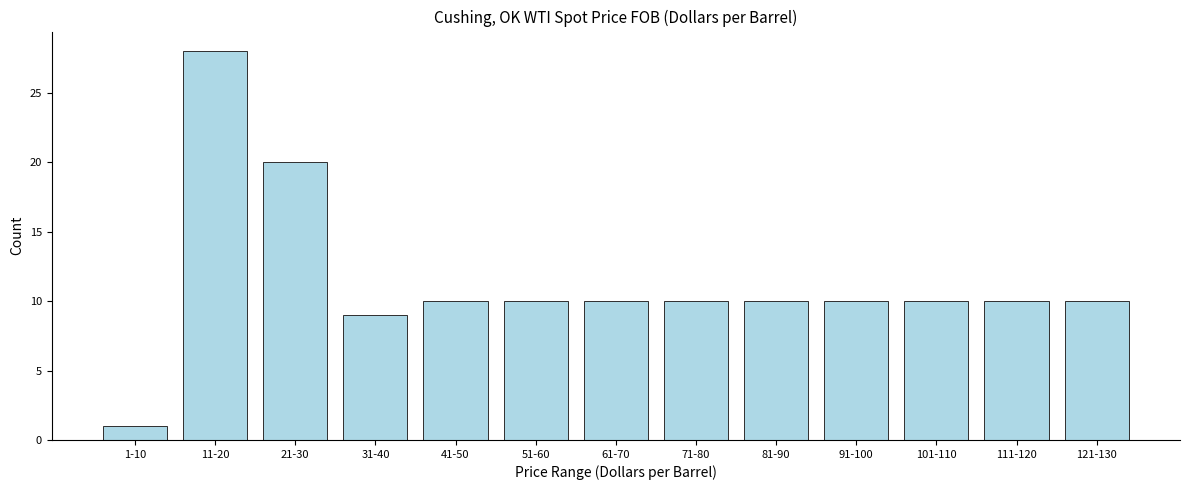

Reading left to right, transcribe all the data shown in this chart.

1-10=1	11-20=28	21-30=20	31-40=9	41-50=10	51-60=10	61-70=10	71-80=10	81-90=10	91-100=10	101-110=10	111-120=10	121-130=10